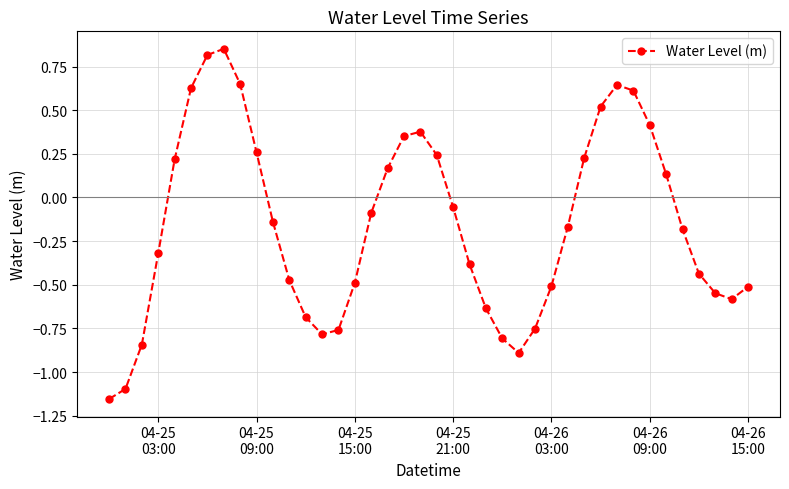

True or false: there are more than 1 points higher than both neighbors.

True